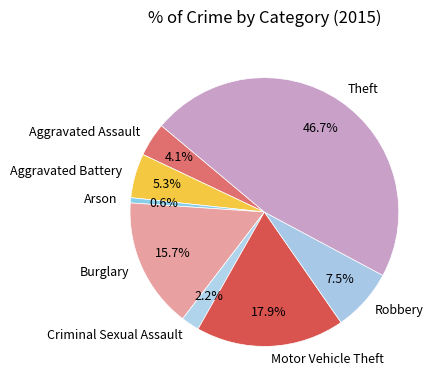

What is the largest slice in the pie chart?

Theft